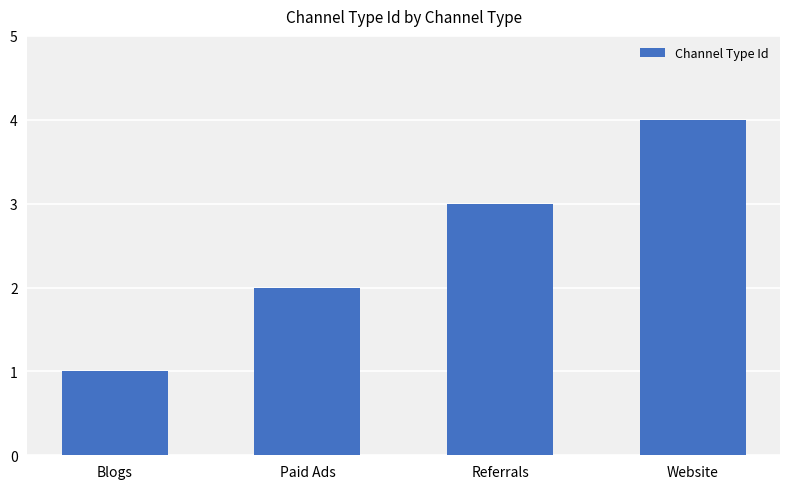

The value at Website is 6. True or false?

False